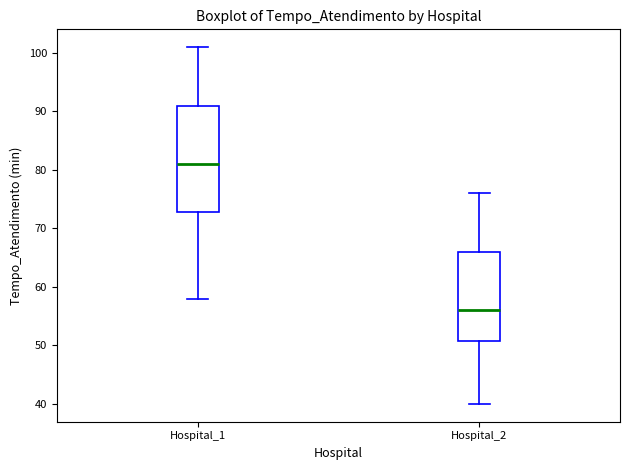

Which box has the highest median line?

Hospital_1